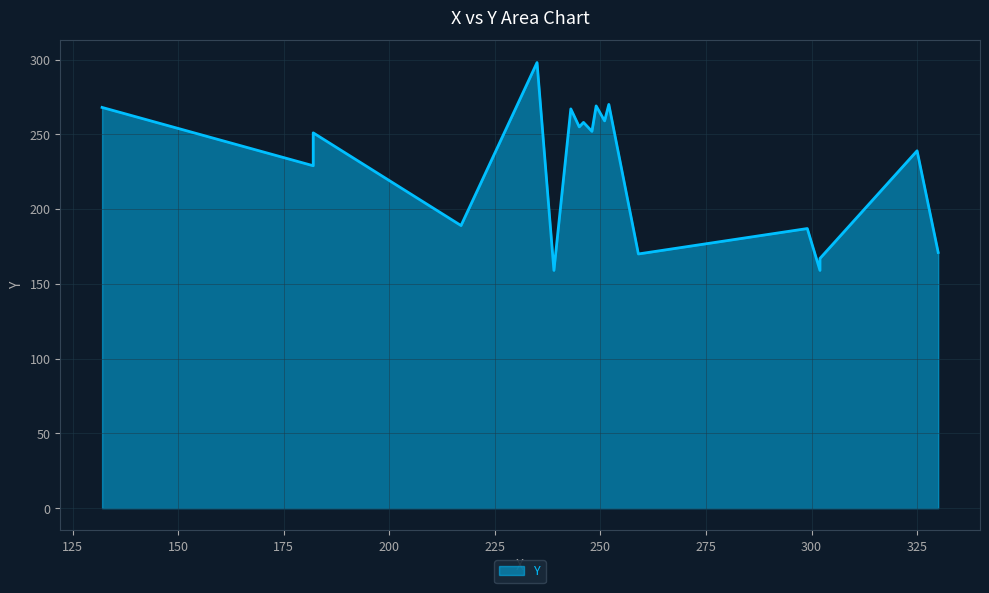

How many categories are shown in the chart?

19